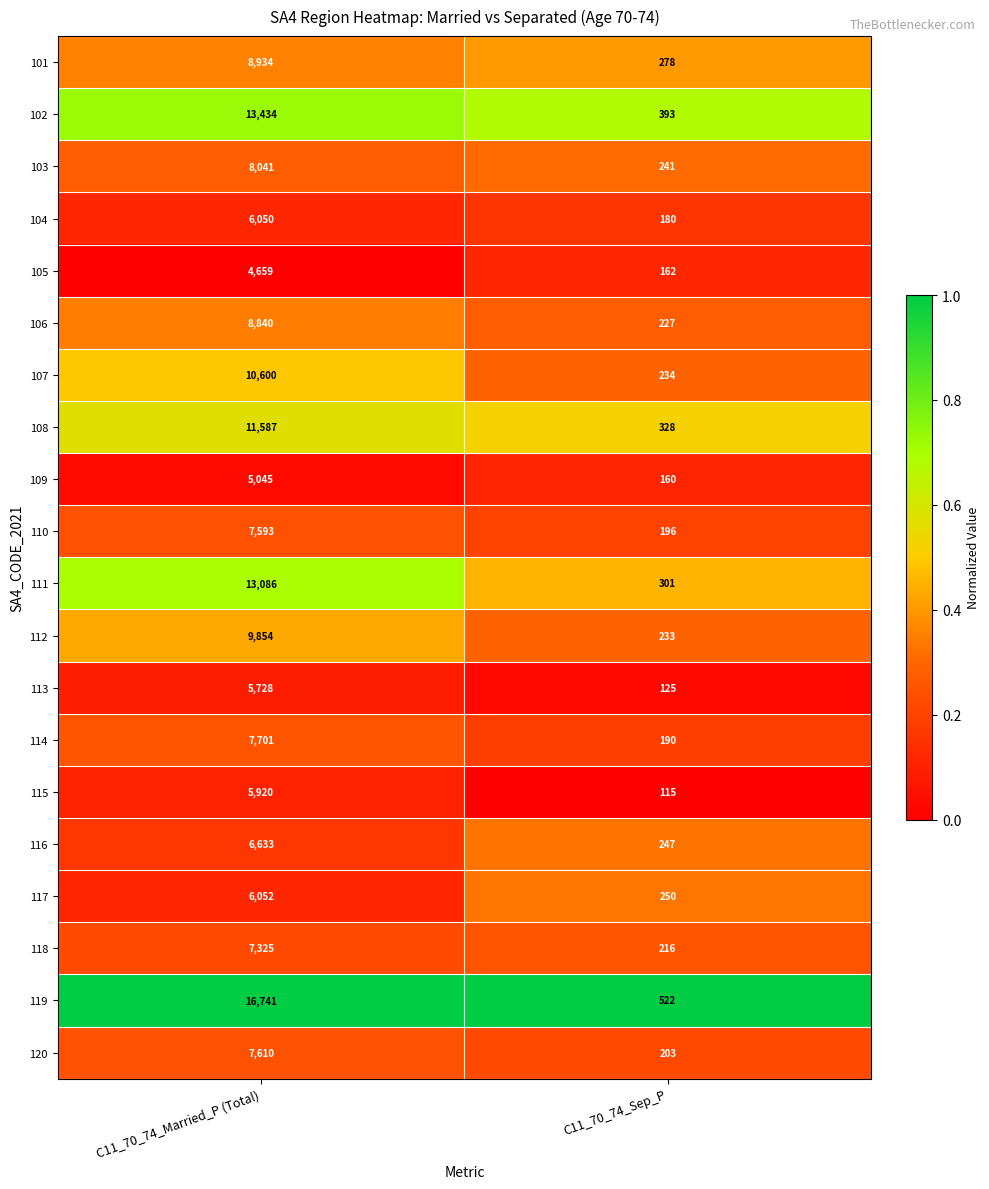

Which series has the largest range (max minus min)?

119